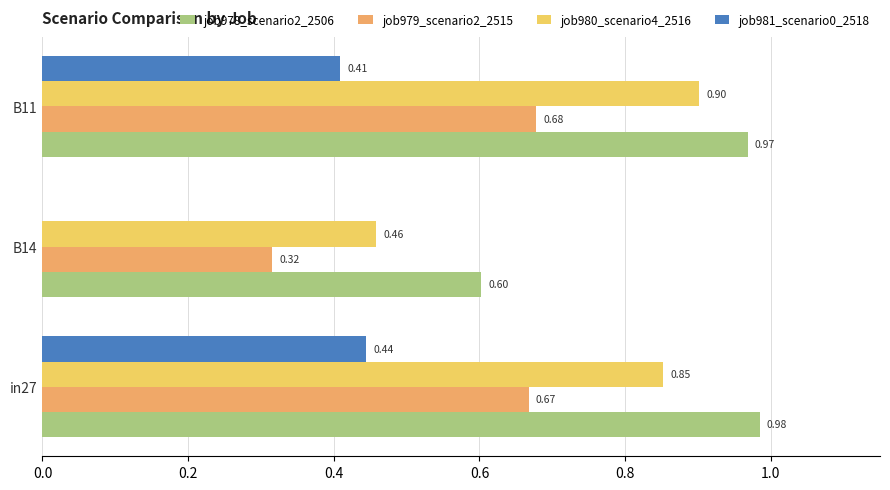

Which series has the largest total across all categories?

job978_scenario2_2506